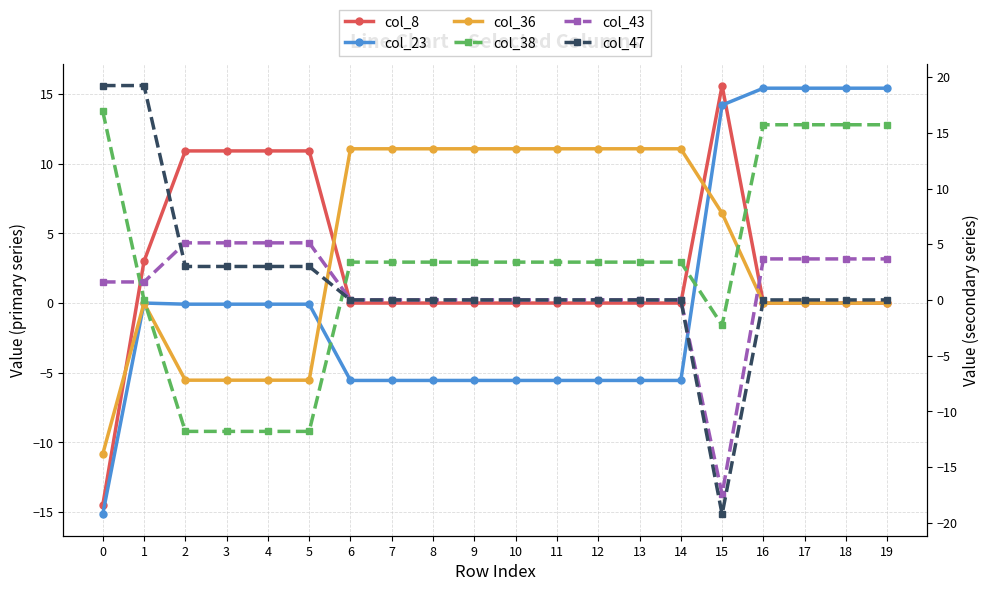

Reading left to right, transcribe all the data shown in this chart.

col_8: 0=-14.5	1=3.0	2=10.9	3=10.9	4=10.9	5=10.9	6=0.0	7=0.0	8=0.0	9=0.0	10=0.0	11=0.0	12=0.0	13=0.0	14=0.0	15=15.6	16=0.0	17=0.0	18=0.0	19=0.0
col_23: 0=-15.2	1=0.0	2=-0.1	3=-0.1	4=-0.1	5=-0.1	6=-5.6	7=-5.6	8=-5.6	9=-5.6	10=-5.6	11=-5.6	12=-5.6	13=-5.6	14=-5.6	15=14.2	16=15.4	17=15.4	18=15.4	19=15.4
col_36: 0=-10.9	1=0.0	2=-5.5	3=-5.5	4=-5.5	5=-5.5	6=11.1	7=11.1	8=11.1	9=11.1	10=11.1	11=11.1	12=11.1	13=11.1	14=11.1	15=6.4	16=0.0	17=0.0	18=0.0	19=0.0
col_38: 0=17.0	1=0.0	2=-11.8	3=-11.8	4=-11.8	5=-11.8	6=3.4	7=3.4	8=3.4	9=3.4	10=3.4	11=3.4	12=3.4	13=3.4	14=3.4	15=-2.3	16=15.7	17=15.7	18=15.7	19=15.7
col_43: 0=1.6	1=1.6	2=5.1	3=5.1	4=5.1	5=5.1	6=0.0	7=0.0	8=0.0	9=0.0	10=0.0	11=0.0	12=0.0	13=0.0	14=0.0	15=-17.5	16=3.7	17=3.7	18=3.7	19=3.7
col_47: 0=19.3	1=19.3	2=3.0	3=3.0	4=3.0	5=3.0	6=0.0	7=0.0	8=0.0	9=0.0	10=0.0	11=0.0	12=0.0	13=0.0	14=0.0	15=-19.3	16=0.0	17=0.0	18=0.0	19=0.0